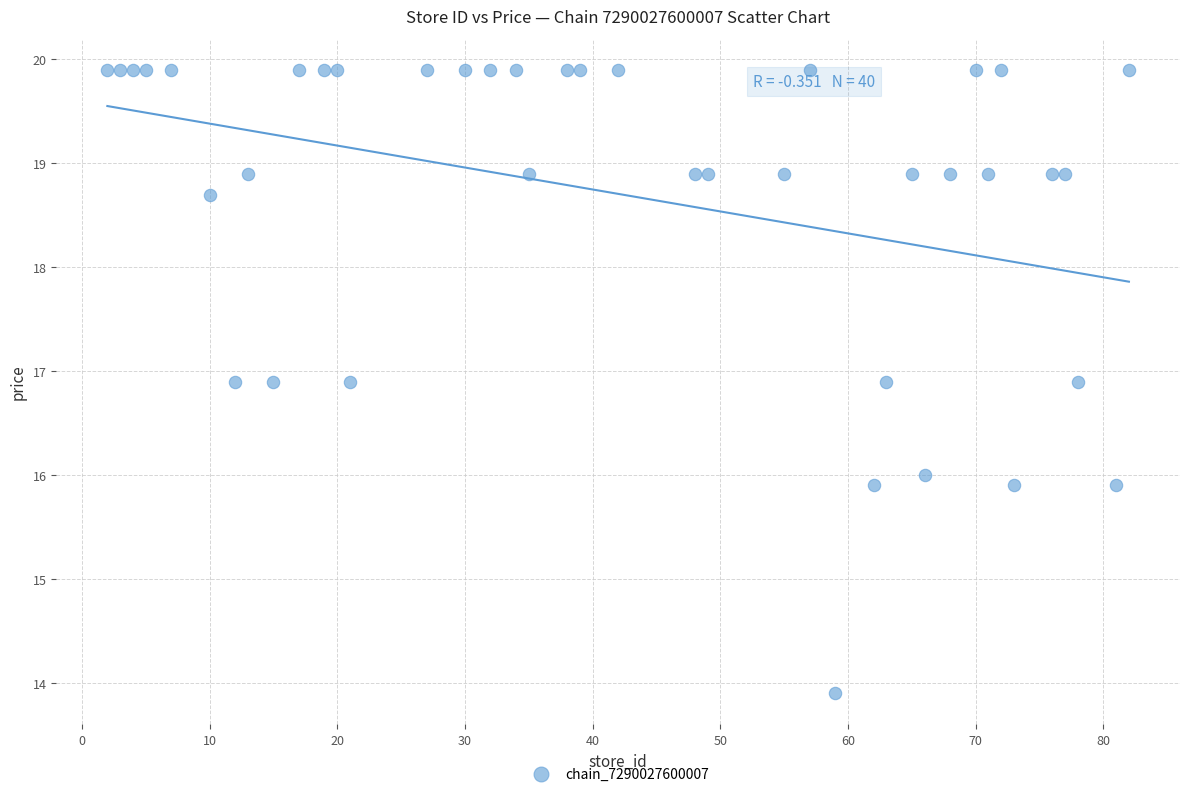

What is the range of Y values (max minus min)?

6.0